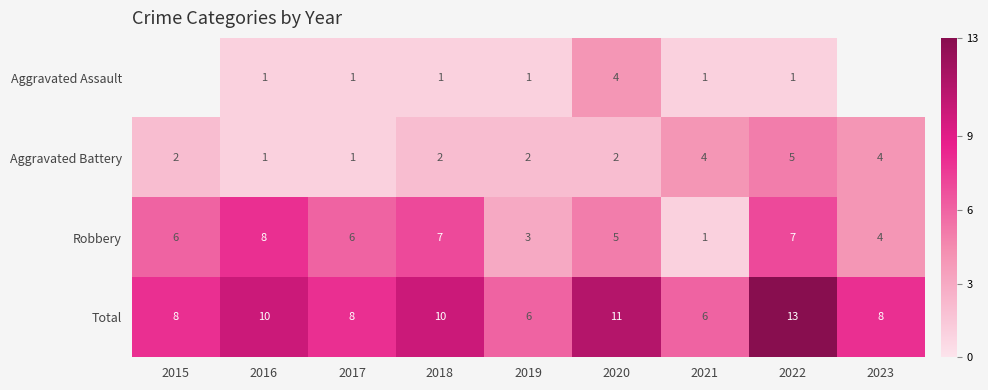

What is the spread (max minus min) of values at 2020?

9.0